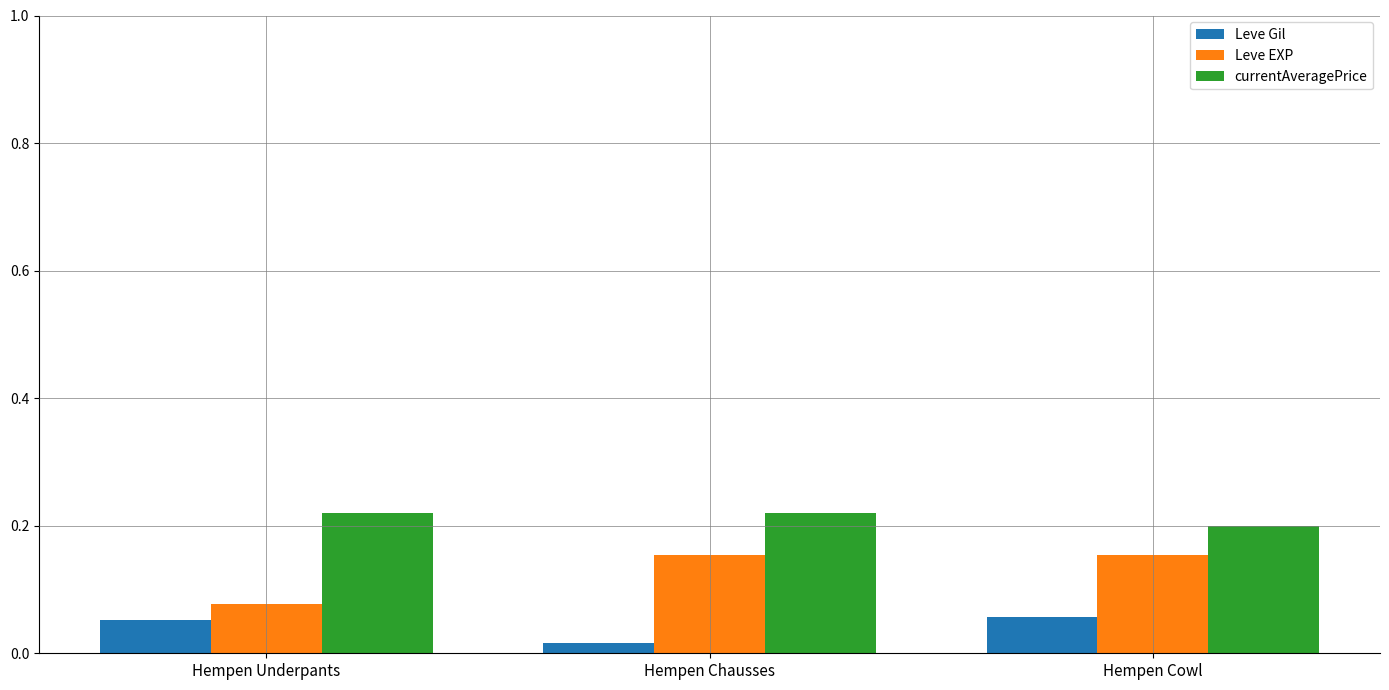

True or false: Leve EXP has a value of 0.2 at Hempen Cowl.

True